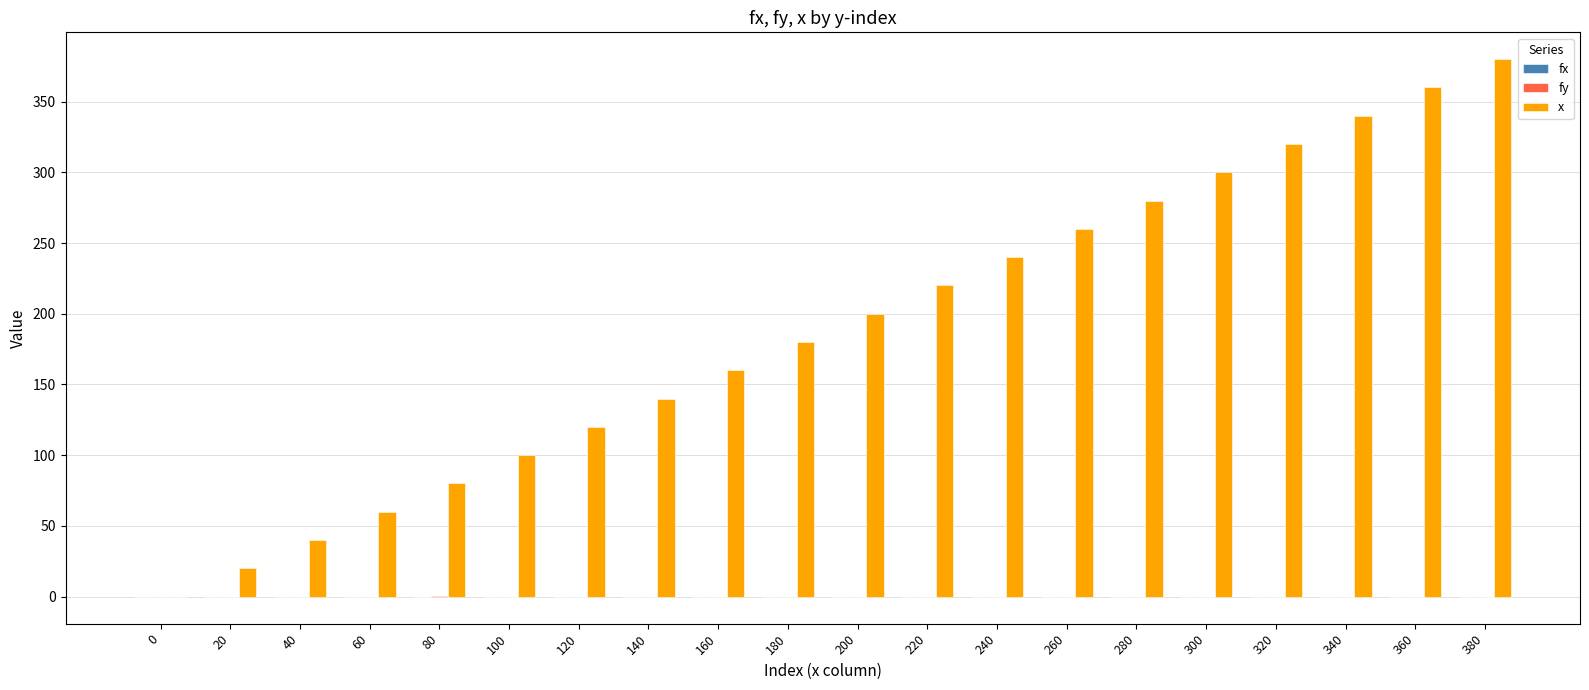

Which series has the largest total across all categories?

x